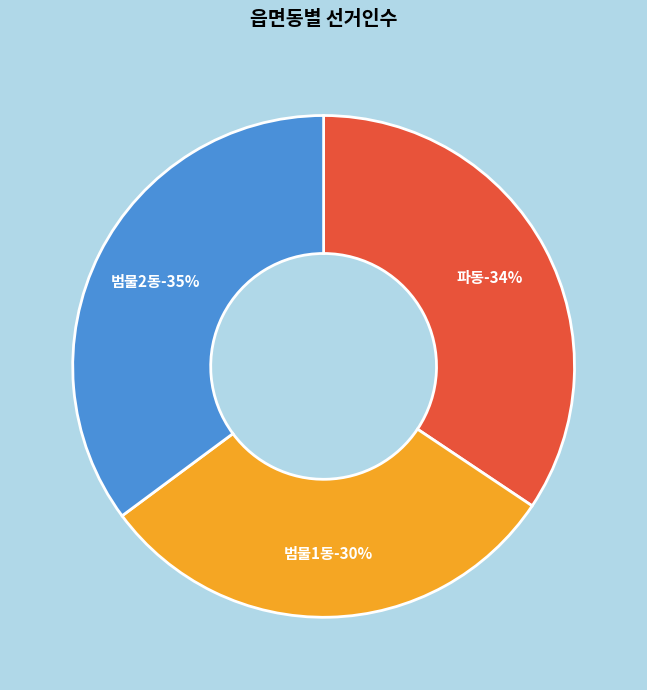

Does any single category account for the majority?

No